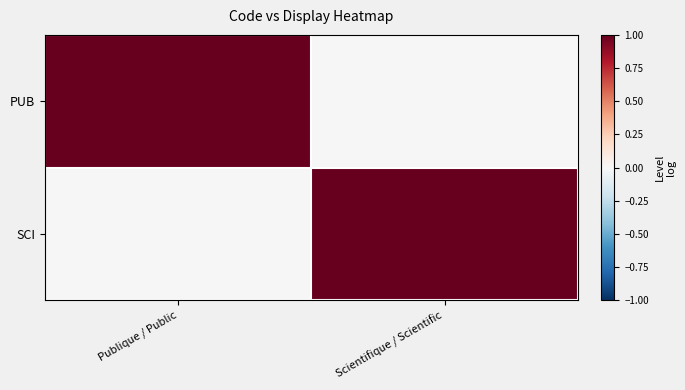

Between Publique / Public and Scientifique / Scientific, which is larger?

Publique / Public